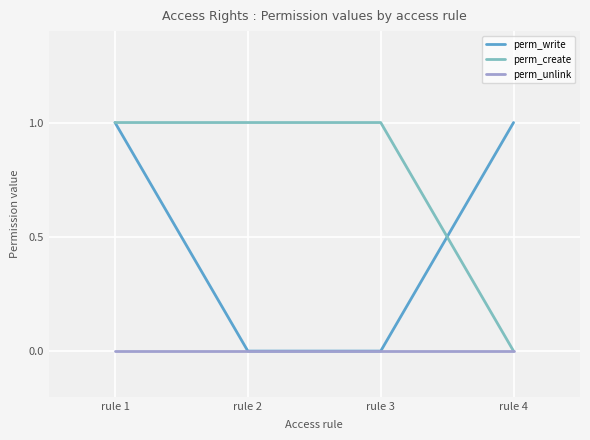

Is it true that perm_write equals 0 at rule 3?

True